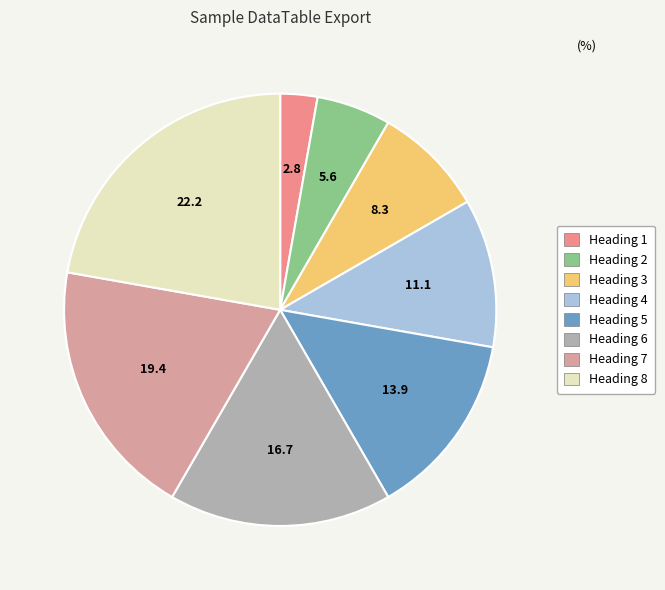

How many segments does this pie chart have?

8